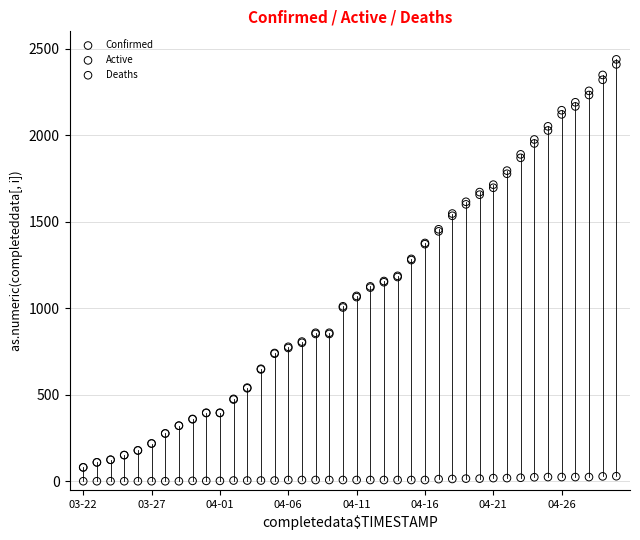

Which series reaches the maximum Y coordinate?

Confirmed